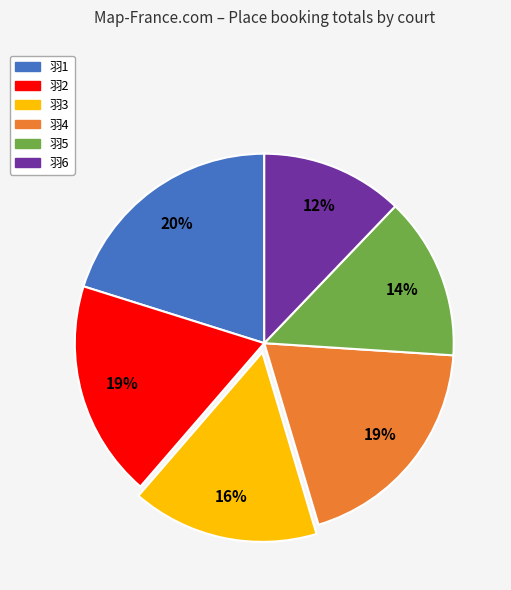

Is there a majority slice in this chart?

No